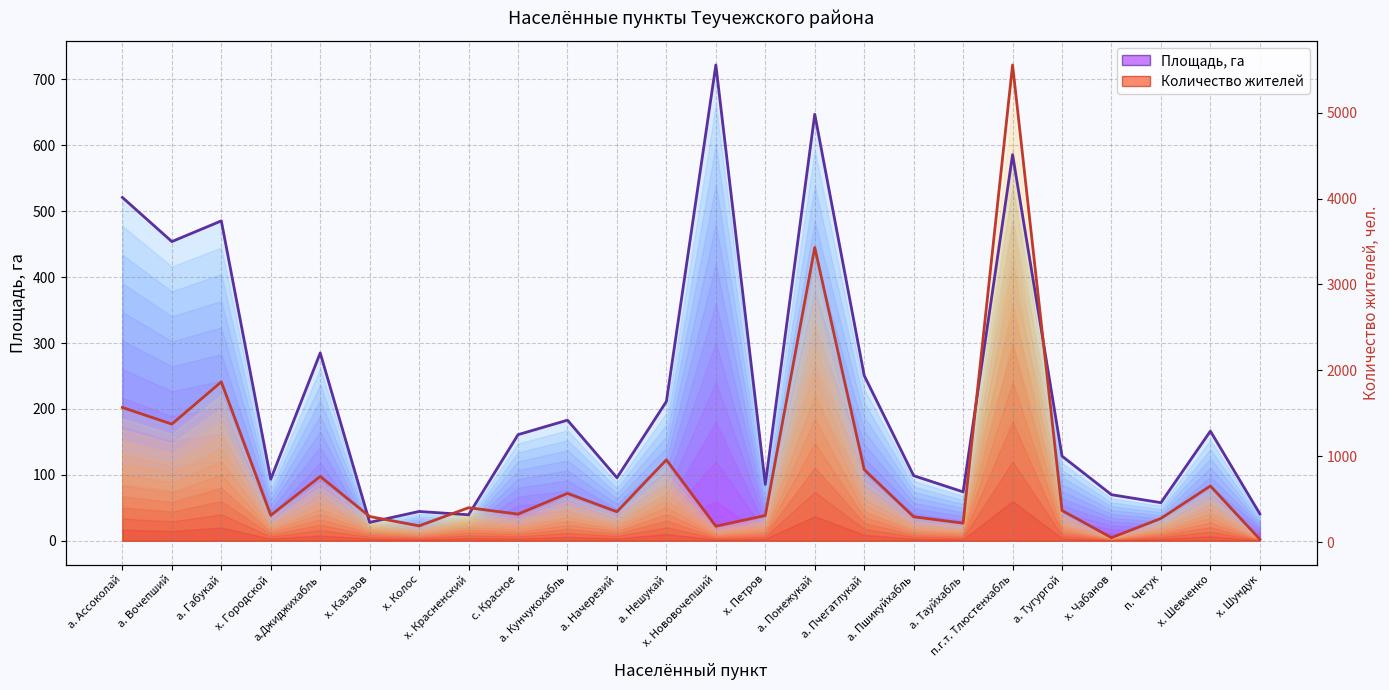

True or false: Количество жителей and Площадь, га intersect in this chart.

True